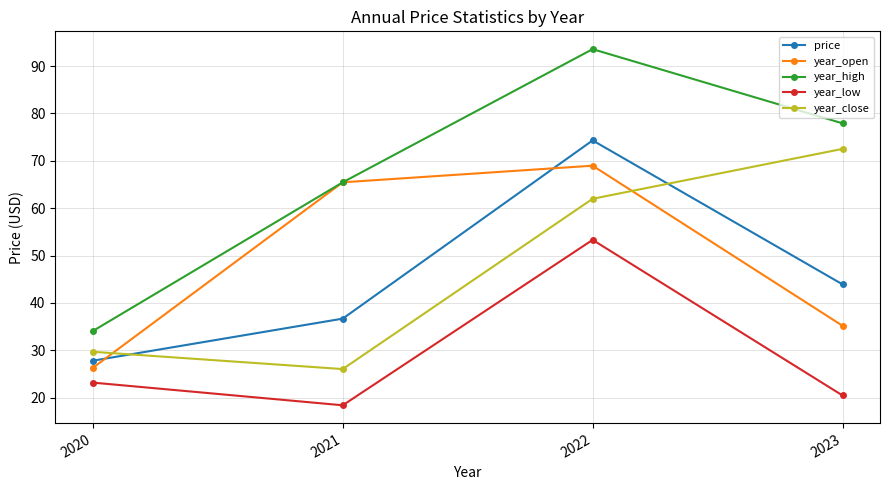

True or false: year_close and year_low intersect in this chart.

False